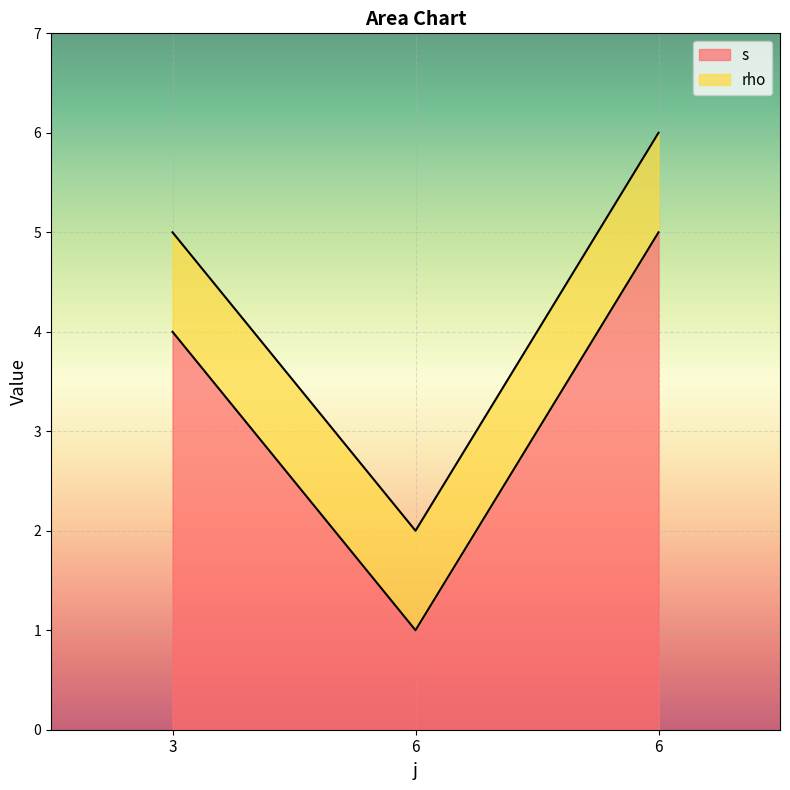

What is the difference between the values at 6 and 3?

3